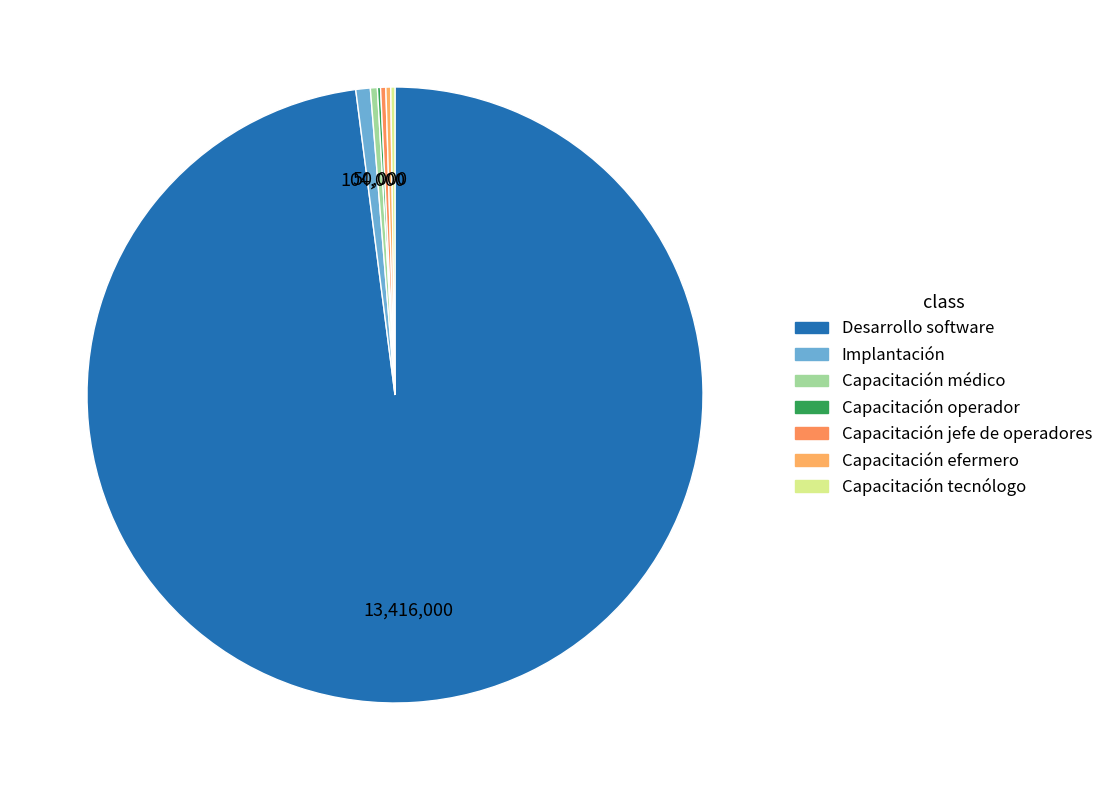

How many slices are in this pie chart?

7